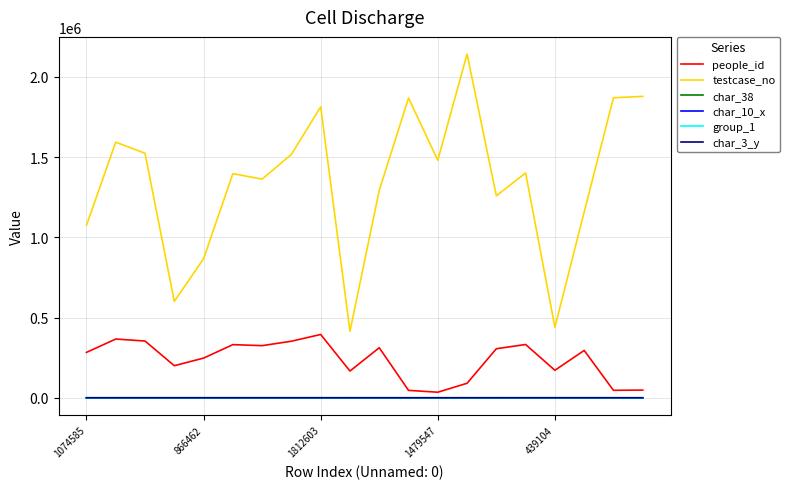

True or false: testcase_no and group_1 intersect in this chart.

False